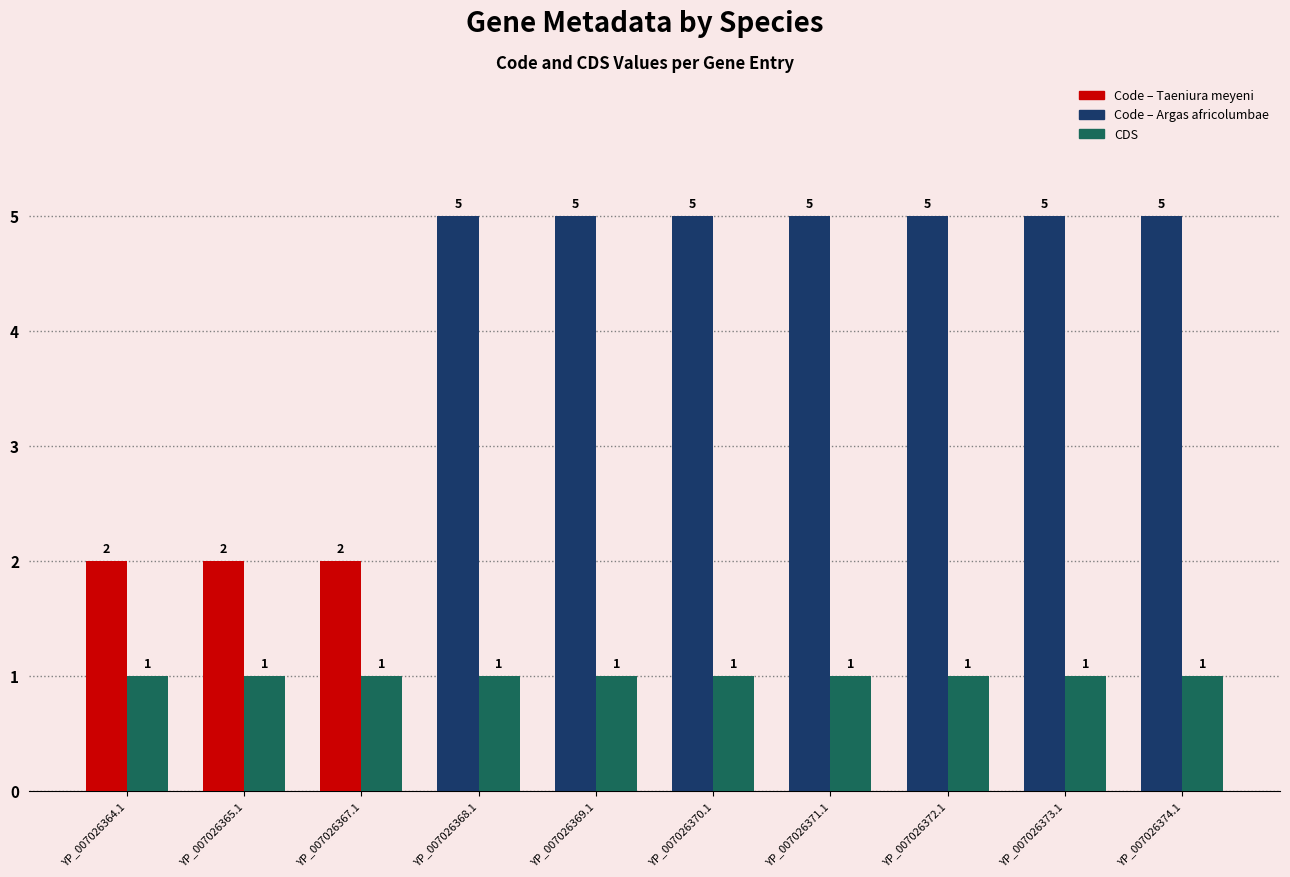

Does the chart contain stacked bars?

No